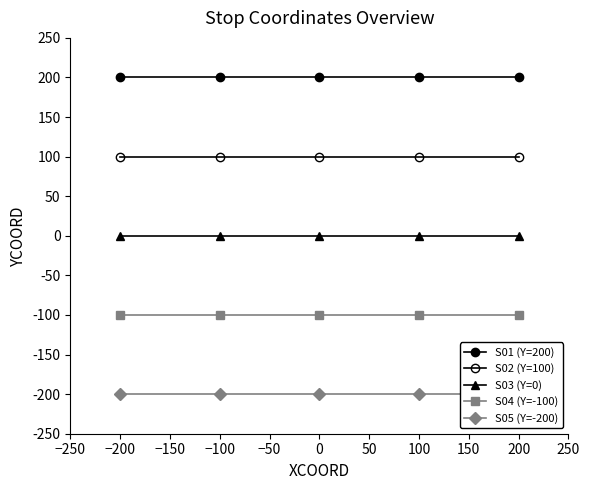

Read the S02 (Y=100) value at 100.

100